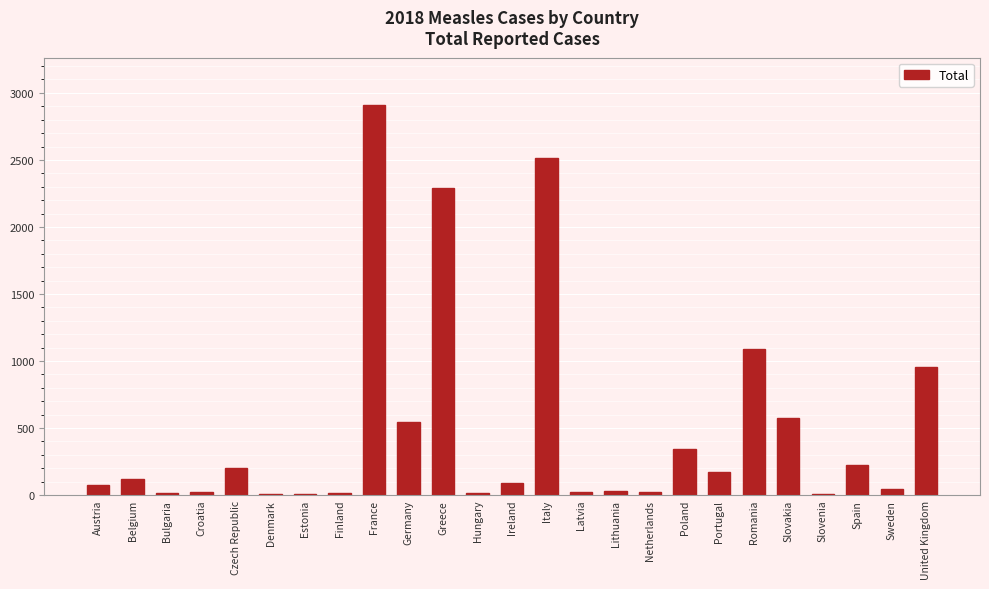

What is the greatest value displayed?

2913